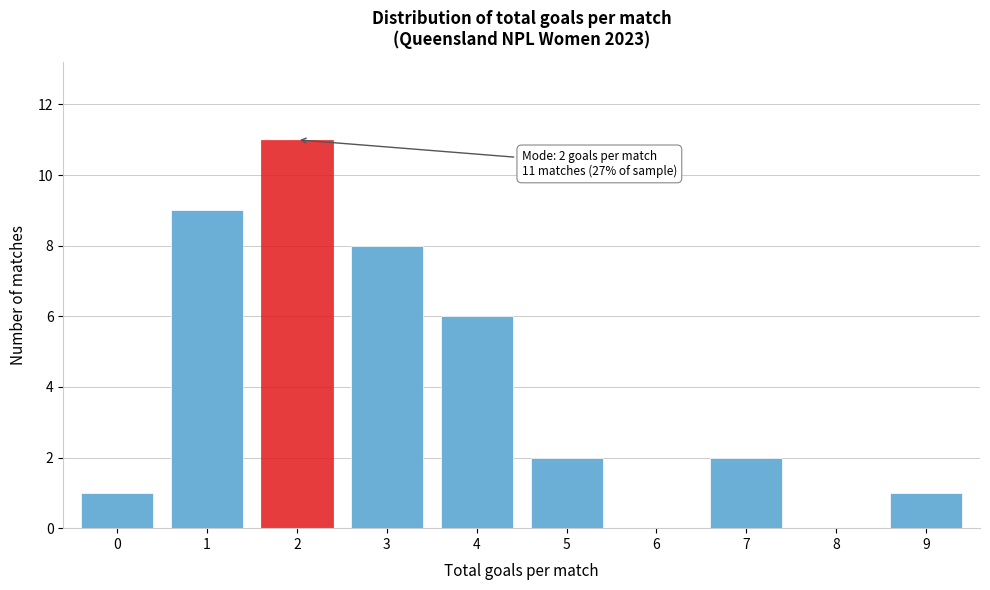

Reading right to left, extract all data points from this chart.

9=1	8=0	7=2	6=0	5=2	4=6	3=8	2=11	1=9	0=1